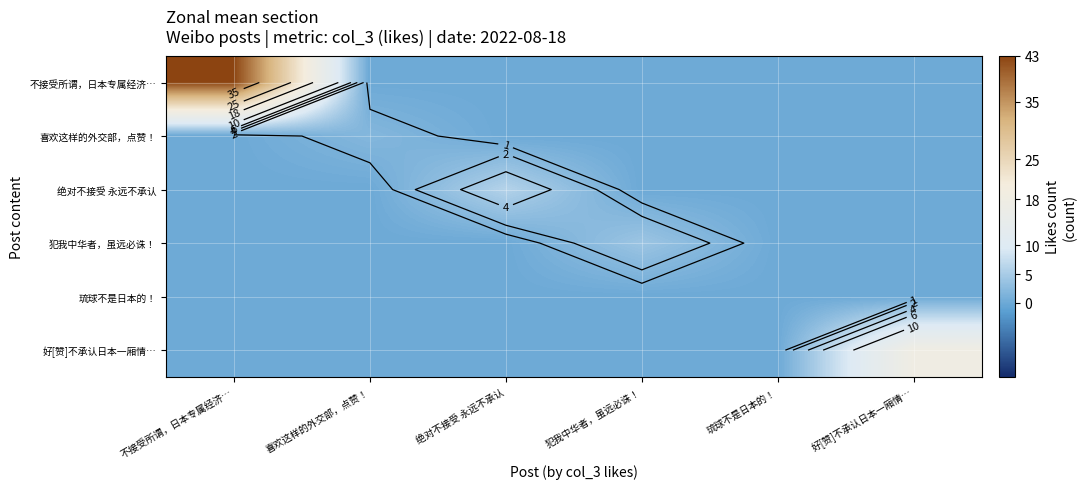

Which series has the largest total across all categories?

不接受所谓，日本专属经济…